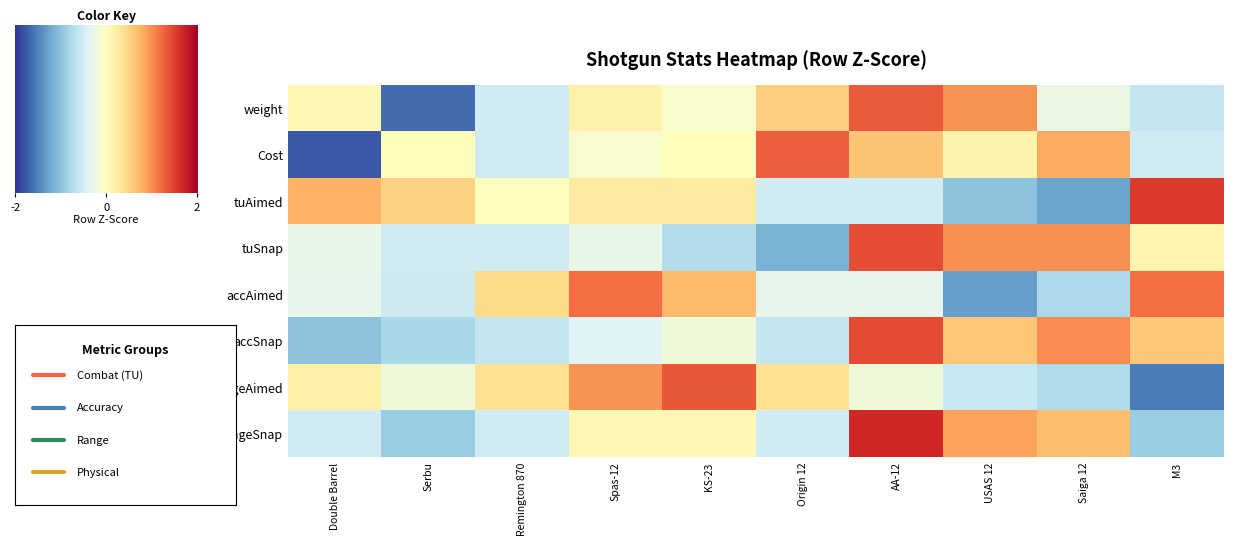

At how many categories does at least one series exceed 0?

10